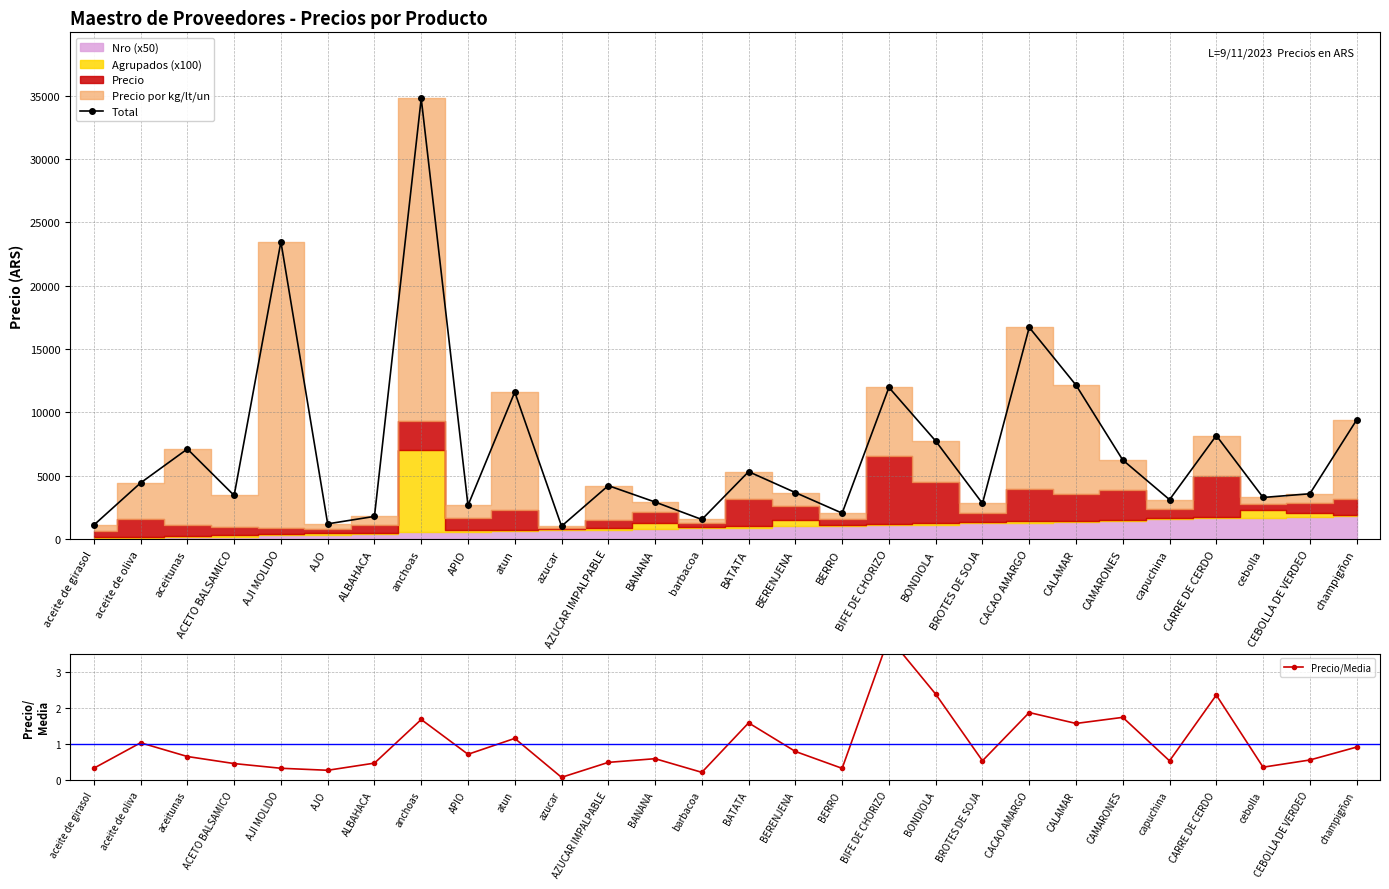

What is the lowest value of the Precio/Media series?

0.1